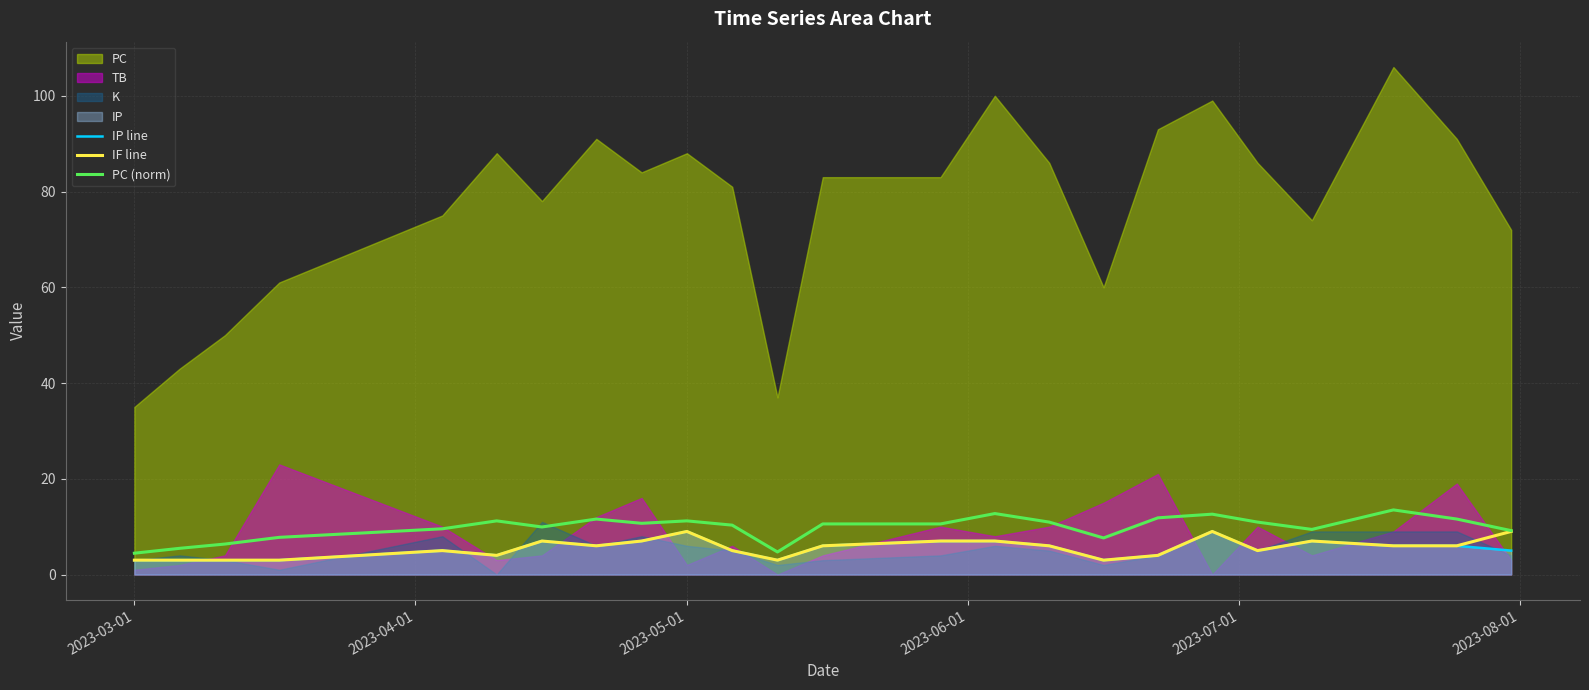

The value of IP line at 2023-05-01 is 3.8. True or false?

False